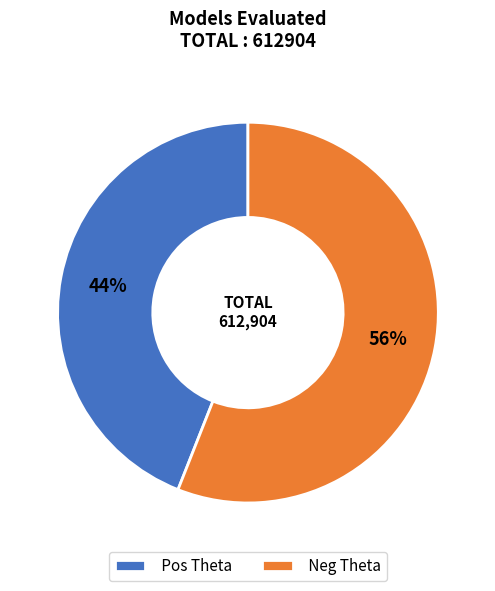

What is the ratio of the value at Pos Theta to the value at Neg Theta?

0.8